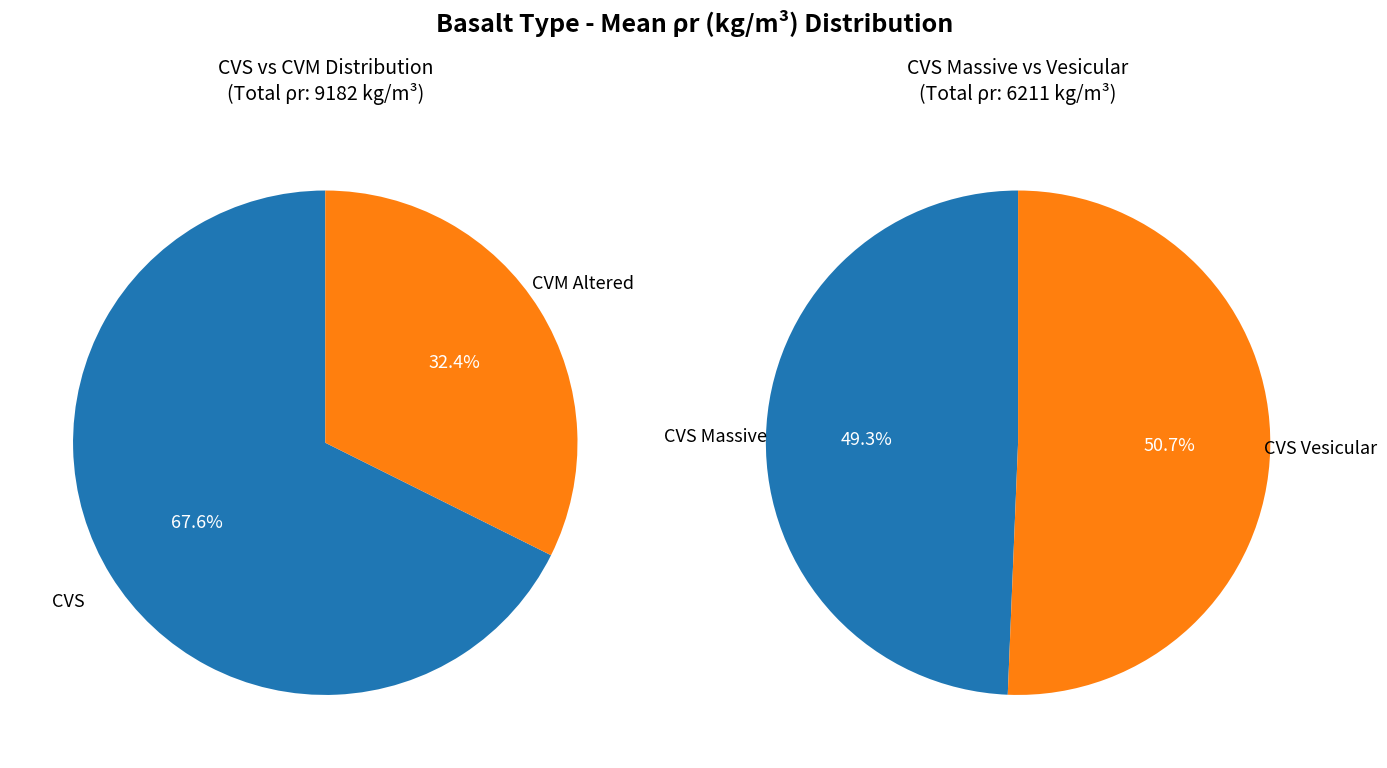

Which has a higher value, CVS Vesicular or CVS Massive?

CVS Vesicular